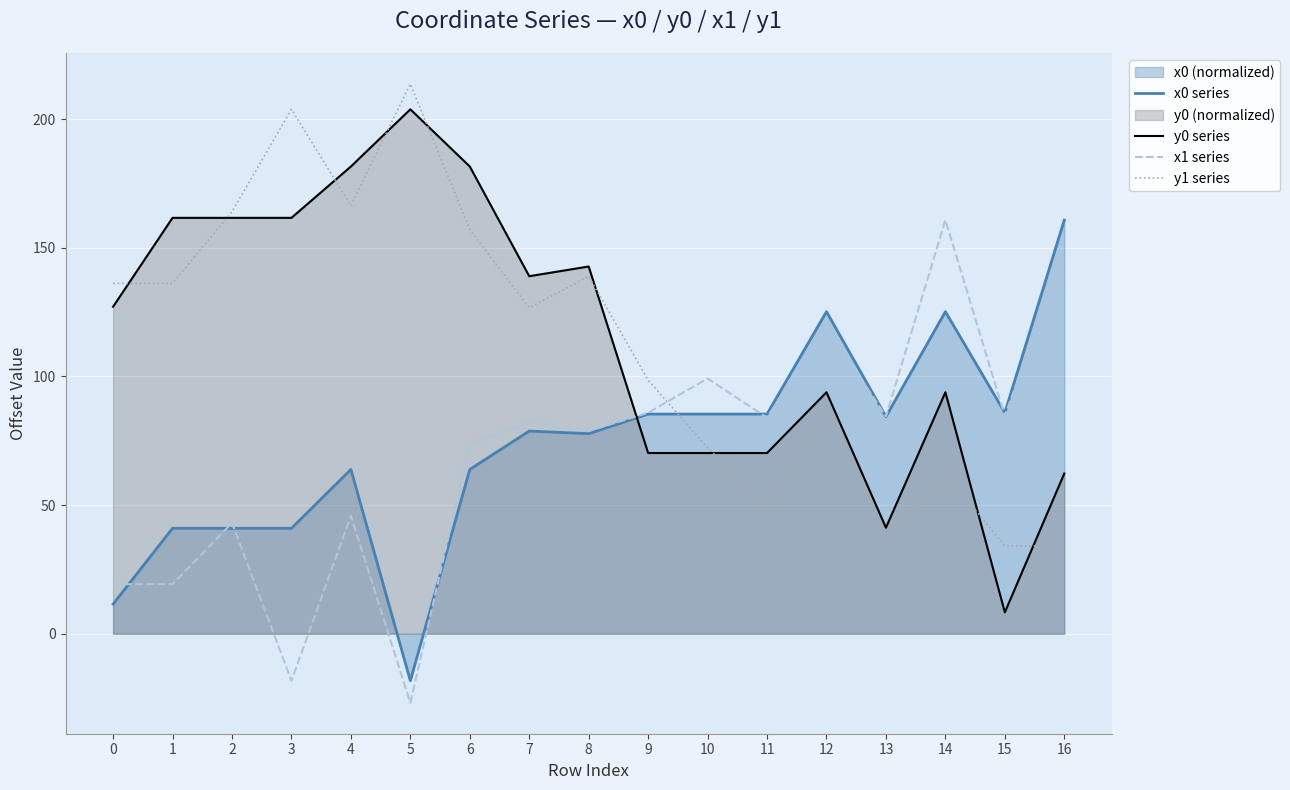

True or false: y1 series has more than 0 points higher than both neighbors.

True